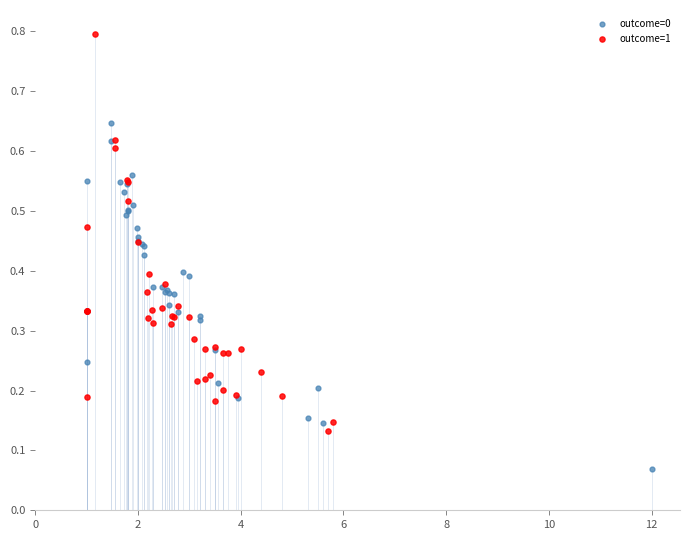

Which series reaches the minimum Y coordinate?

outcome=0